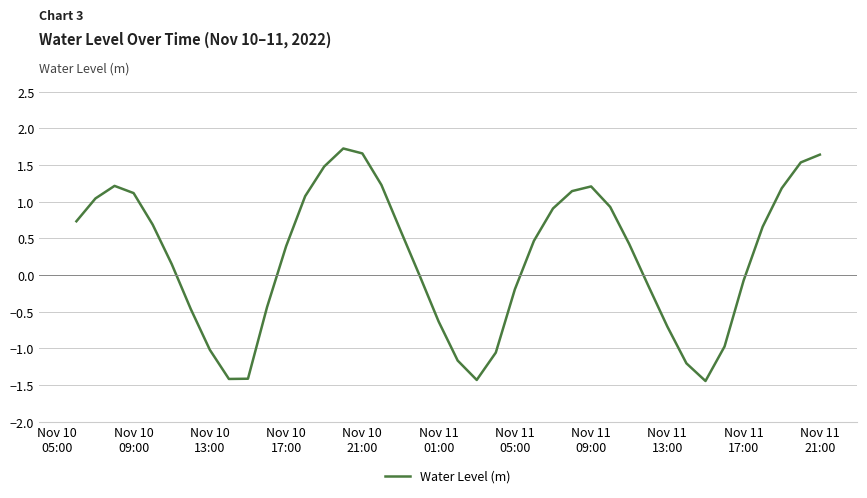

True or false: the data has more than 1 interior local peaks.

True